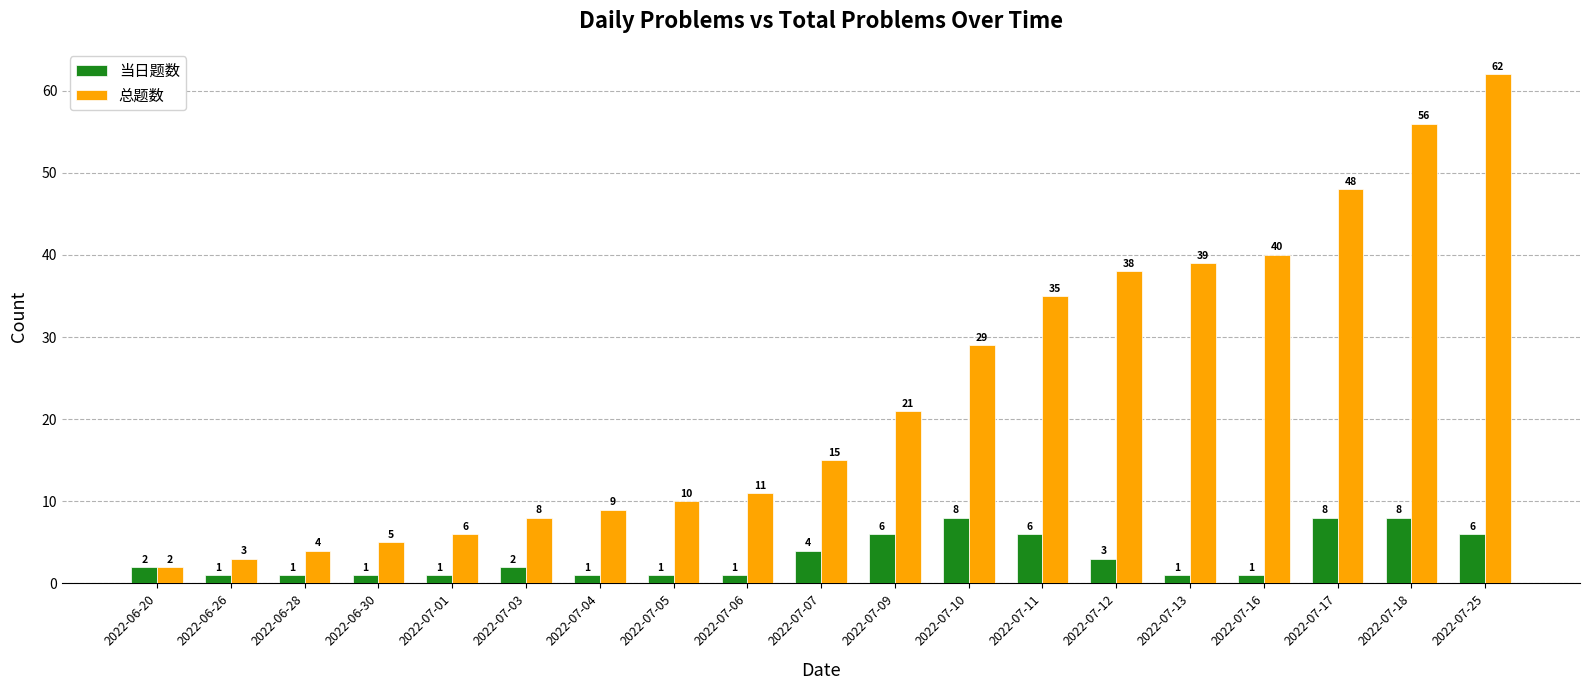

The value of 当日题数 at 2022-06-20 is 2. True or false?

True